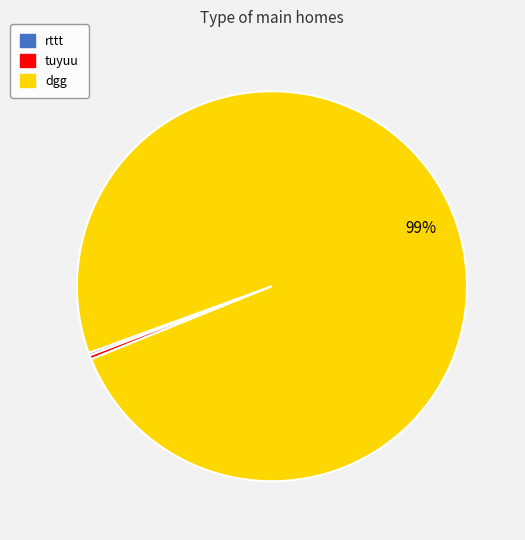

To the nearest percent, what is the average slice percentage?

33%